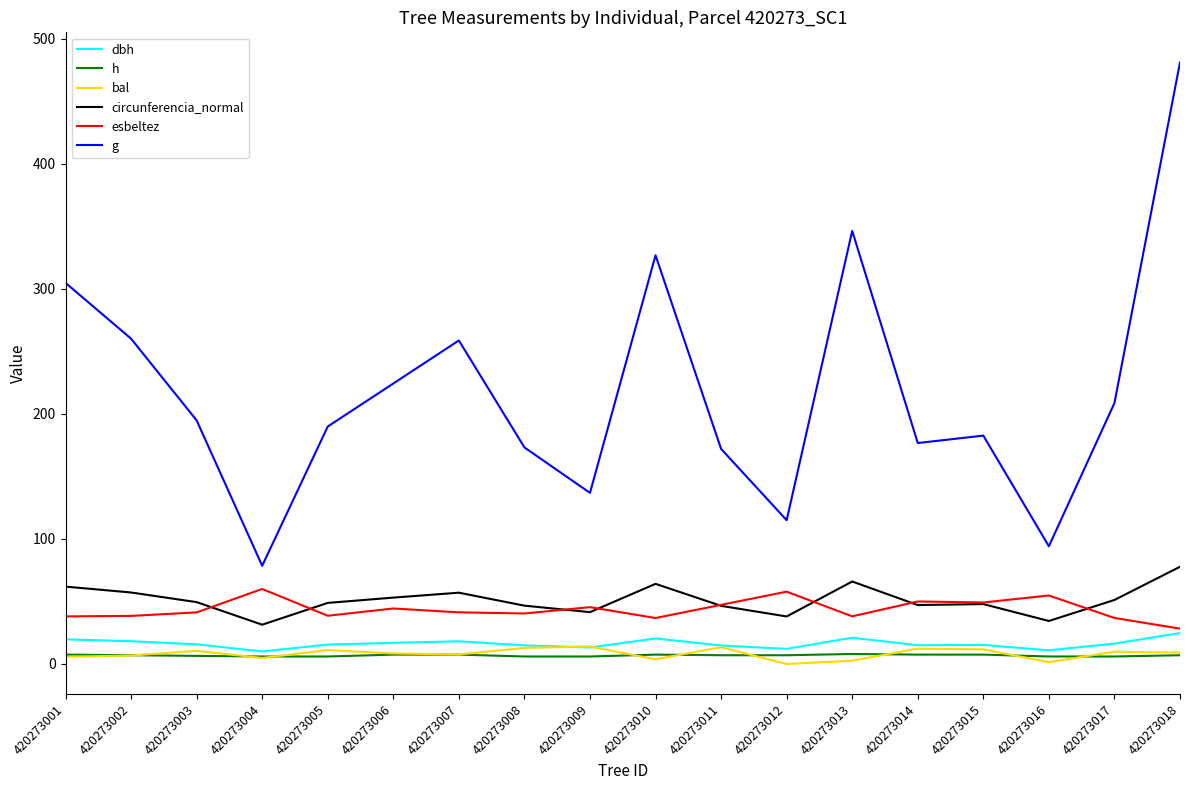

Is it true that h equals 7.0 at 420273018?

True